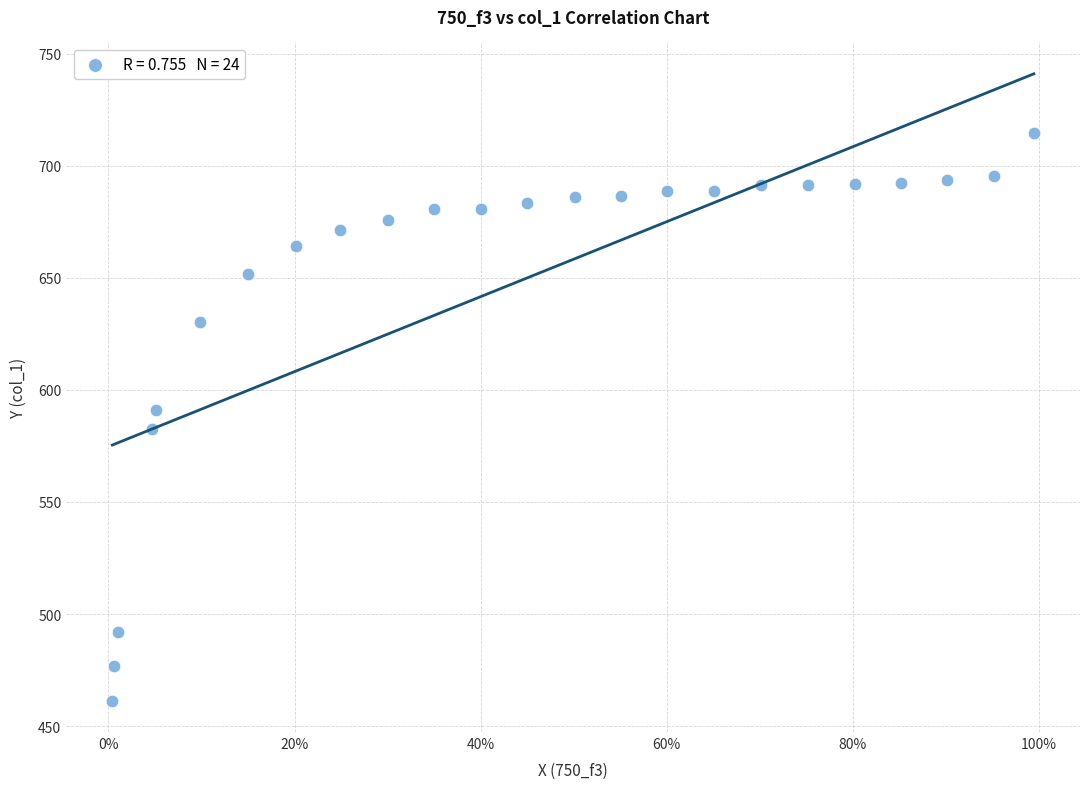

What is the range of Y values (max minus min)?

253.2